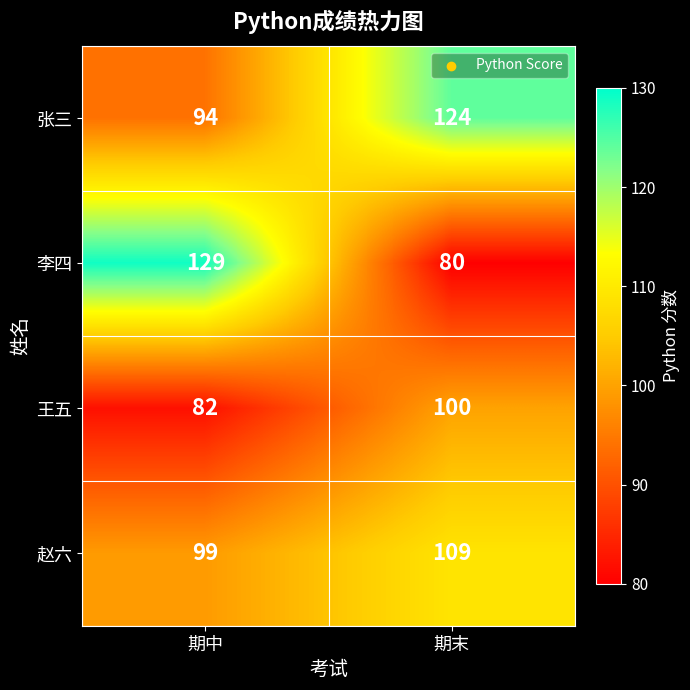

What is the difference between the maximum and minimum values in the 赵六 series?

10